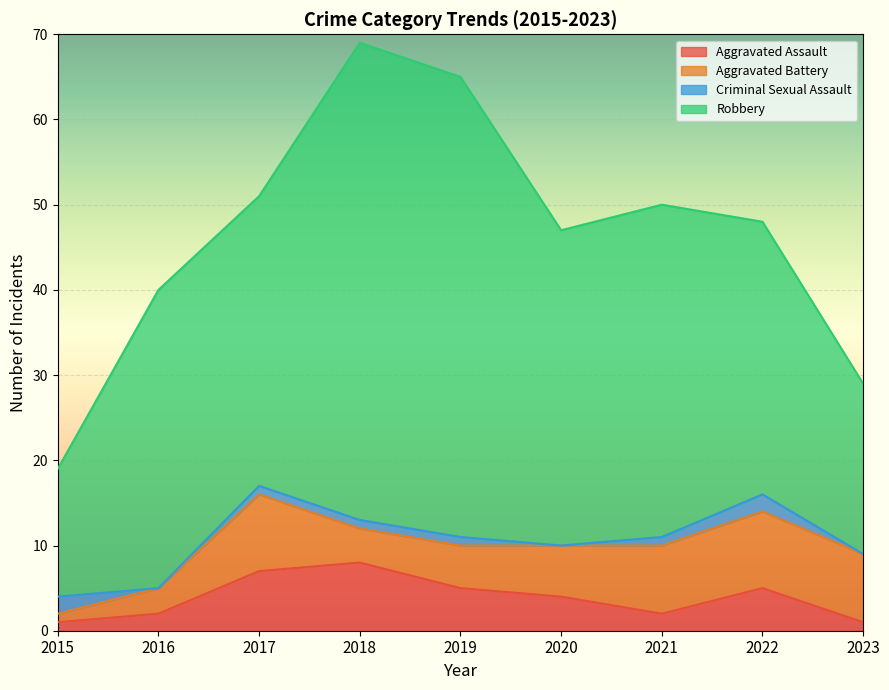

Reading left to right, transcribe all the data shown in this chart.

Aggravated Assault: 2015=1	2016=2	2017=7	2018=8	2019=5	2020=4	2021=2	2022=5	2023=1
Aggravated Battery: 2015=1	2016=3	2017=9	2018=4	2019=5	2020=6	2021=8	2022=9	2023=8
Criminal Sexual Assault: 2015=2	2016=0	2017=1	2018=1	2019=1	2020=0	2021=1	2022=2	2023=0
Robbery: 2015=15	2016=35	2017=34	2018=56	2019=54	2020=37	2021=39	2022=32	2023=20